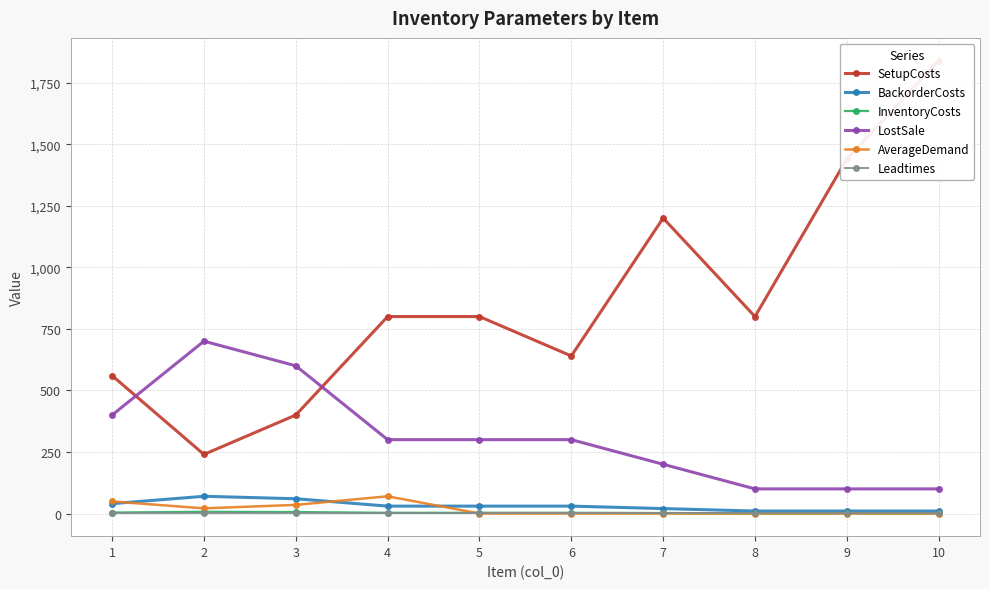

Does the chart have visible grid lines?

Yes